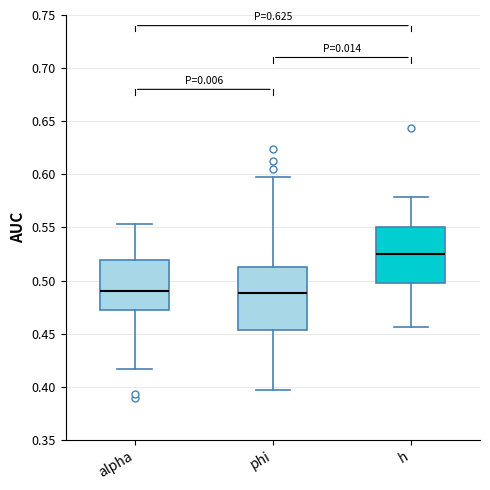

Reading left to right, read every box against the y-axis: the position of its median line, the range the box covers, and the ends of its whiskers. The values are not printed on the chart, so give them approximately, as read against the axis.

alpha: median 0.490, box 0.470 to 0.520, whiskers 0.415 to 0.555
phi: median 0.490, box 0.455 to 0.515, whiskers 0.395 to 0.600
h: median 0.525, box 0.500 to 0.550, whiskers 0.455 to 0.580